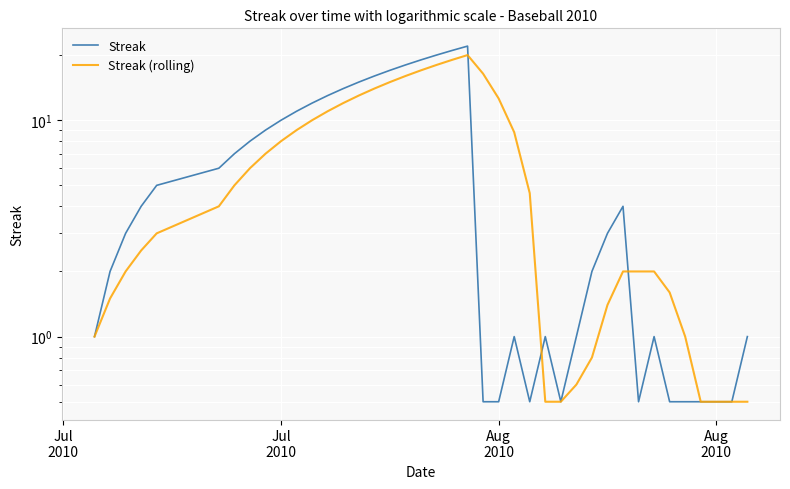

The value of Streak (rolling) at 32 is 1.3. True or false?

False